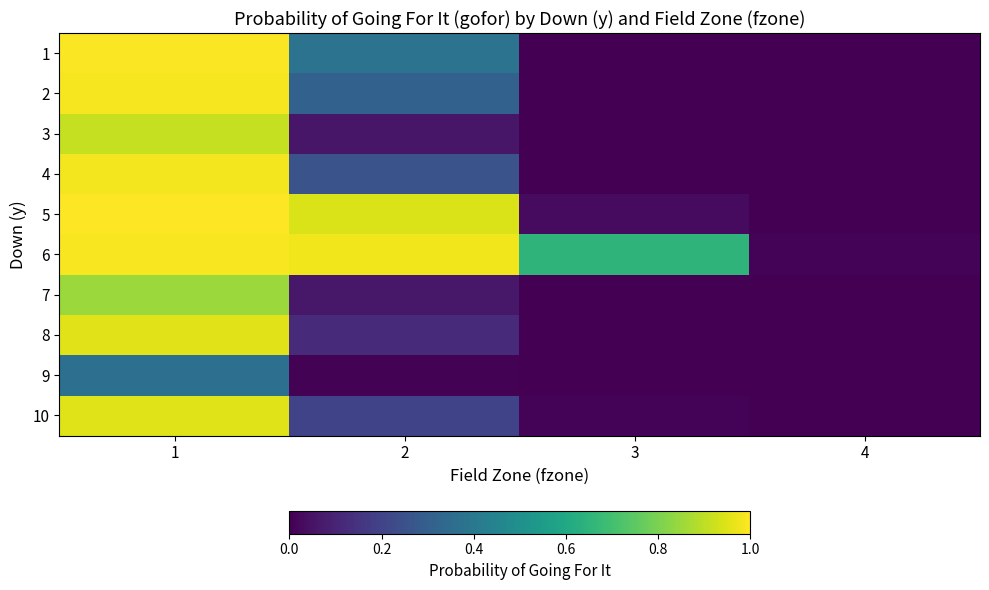

Which label corresponds to the largest value in the chart?

1